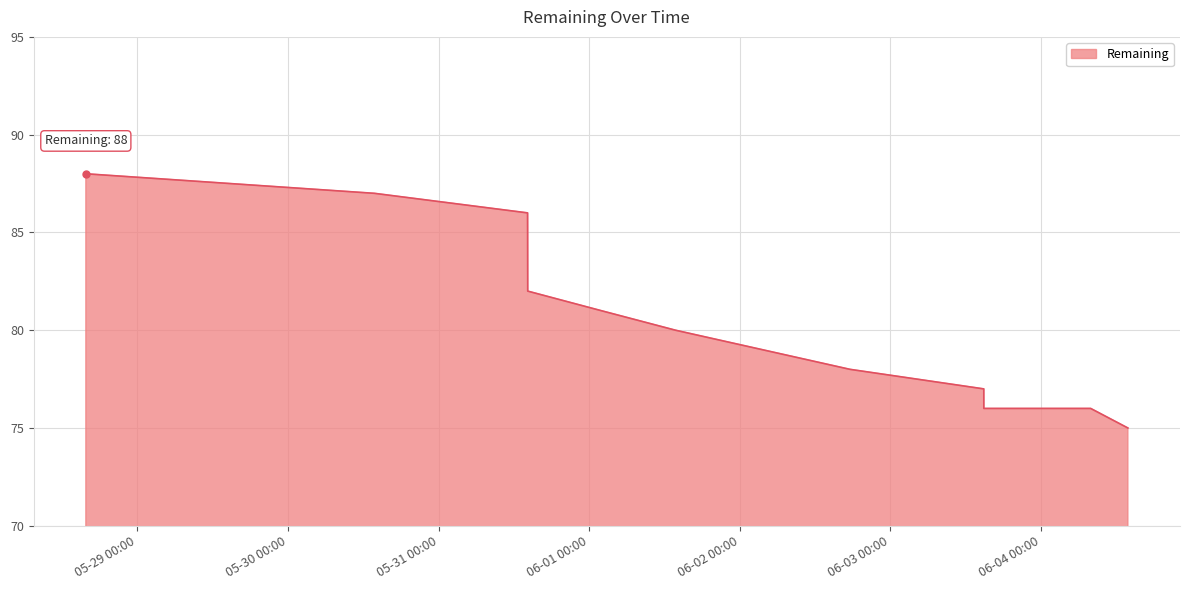

What is the difference between the maximum and minimum values?

13